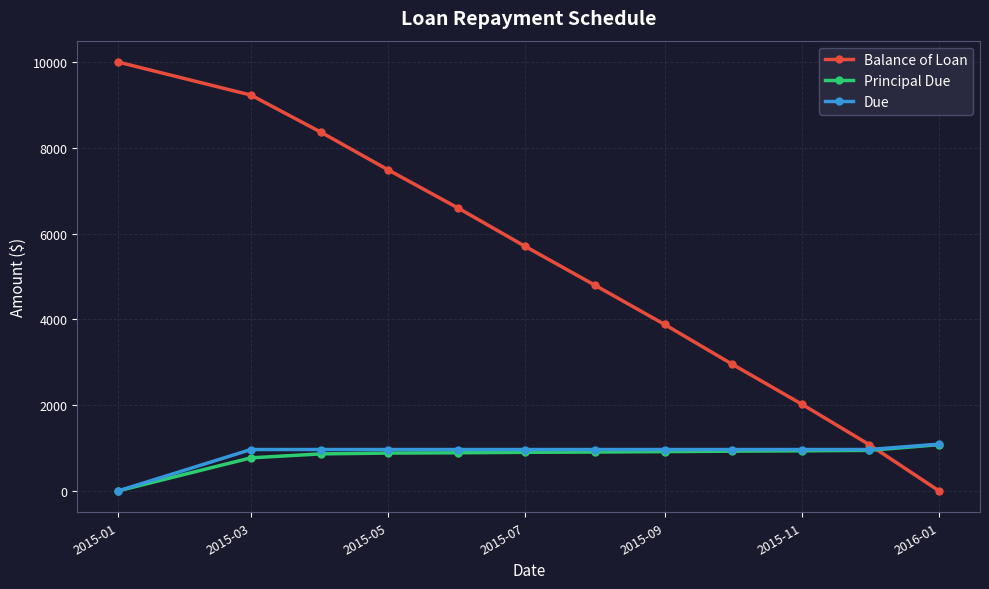

How many data points in Due are above 963?

11